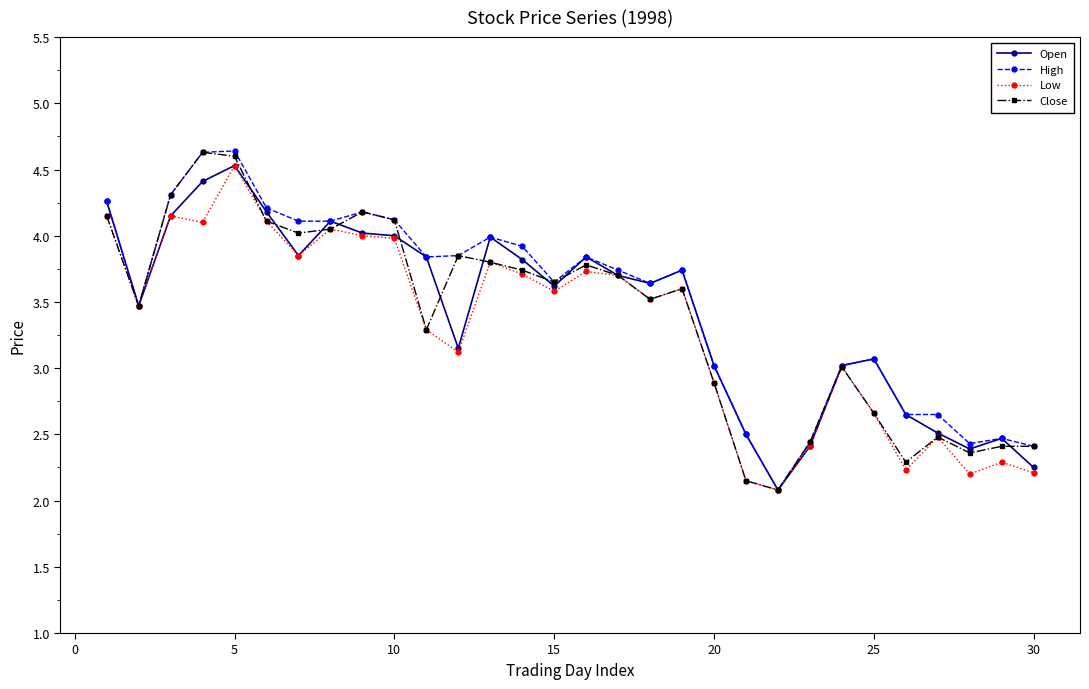

What is the value of the Low point at the 5th from the left?

4.5